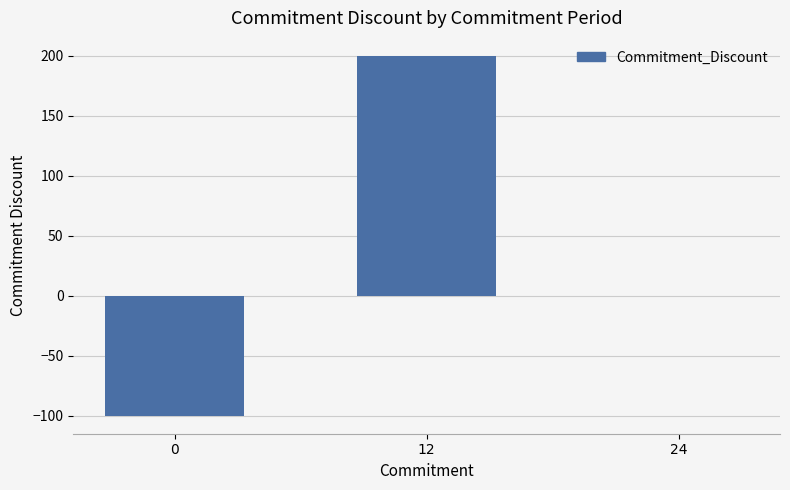

At which label is the value closest to 50?

24